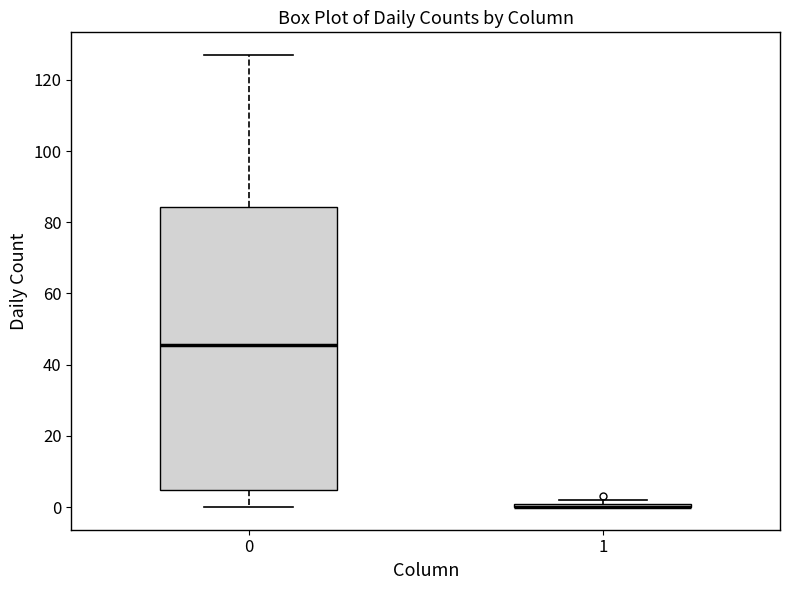

Where does the lower whisker of the box at x = 0 end on the y-axis? The values are not printed on the chart, so give them approximately, as read against the axis.

0